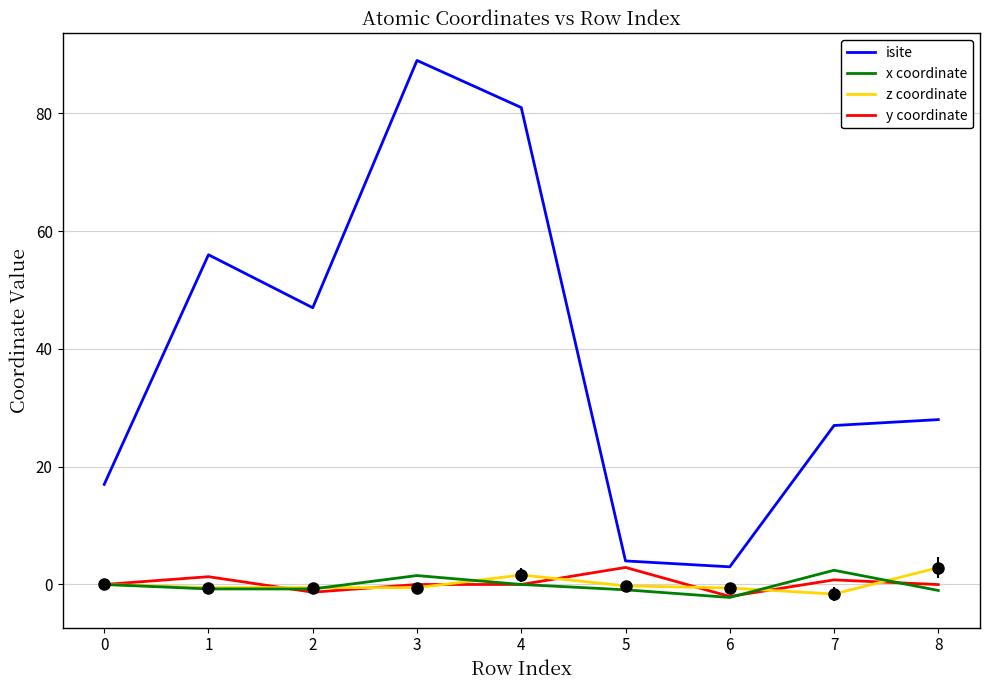

True or false: z coordinate and isite intersect in this chart.

False